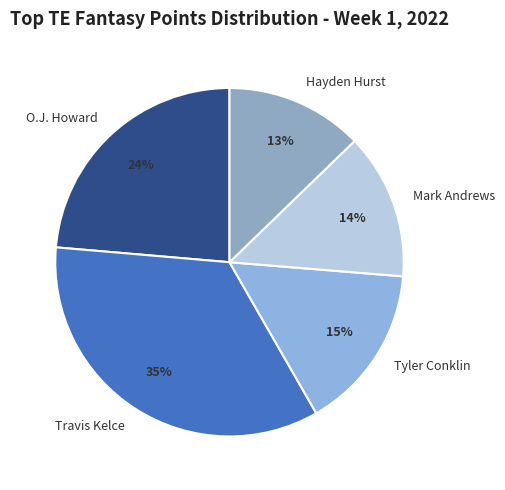

Rank the categories by value from lowest to highest.

Hayden Hurst, Mark Andrews, Tyler Conklin, O.J. Howard, Travis Kelce